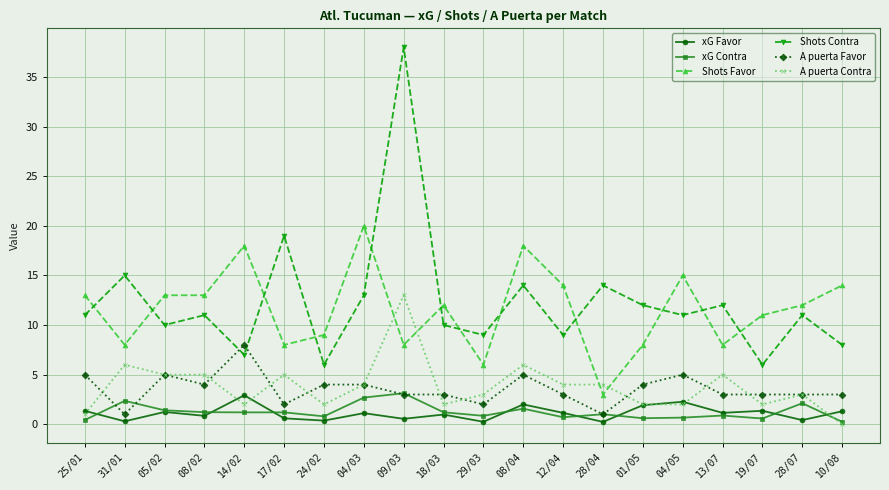

True or false: A puerta Favor and Shots Contra intersect in this chart.

True